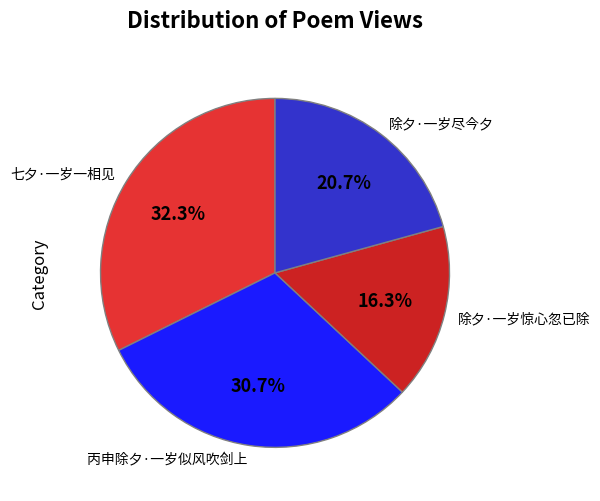

What percentage do 丙申除夕·一岁似风吹剑上 and 除夕·一岁惊心忽已除 together represent?

47.0%